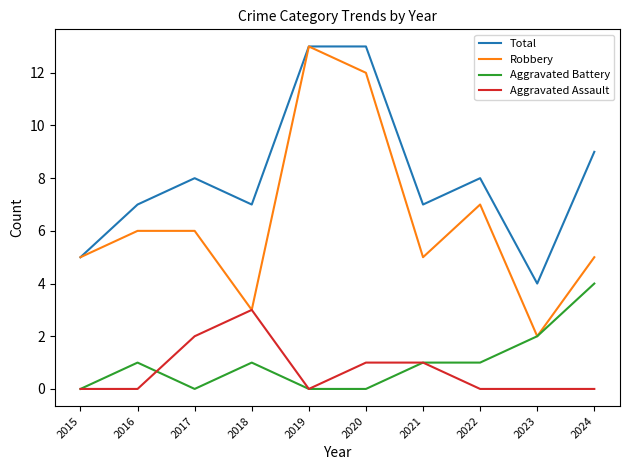

What is the total value across all series at 2021?

14